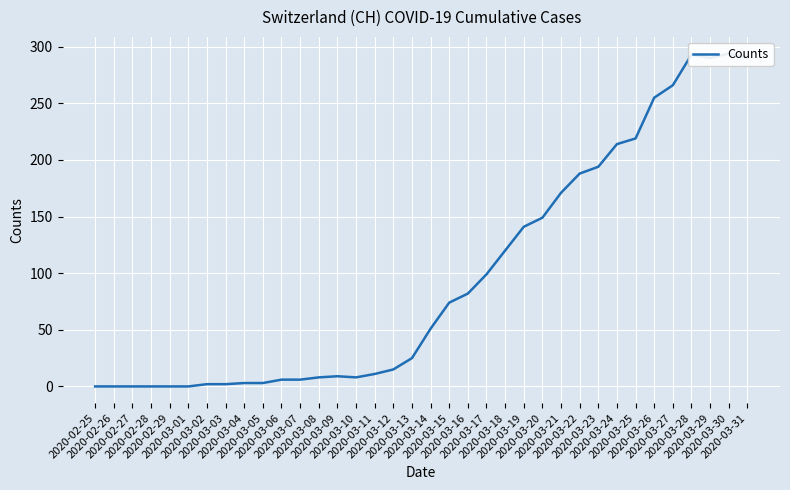

Rank the categories by value from highest to lowest.

2020-03-30, 2020-03-28, 2020-03-29, 2020-03-31, 2020-03-27, 2020-03-26, 2020-03-25, 2020-03-24, 2020-03-23, 2020-03-22, 2020-03-21, 2020-03-20, 2020-03-19, 2020-03-18, 2020-03-17, 2020-03-16, 2020-03-15, 2020-03-14, 2020-03-13, 2020-03-12, 2020-03-11, 2020-03-09, 2020-03-08, 2020-03-10, 2020-03-06, 2020-03-07, 2020-03-04, 2020-03-05, 2020-03-02, 2020-03-03, 2020-02-25, 2020-02-26, 2020-02-27, 2020-02-28, 2020-02-29, 2020-03-01